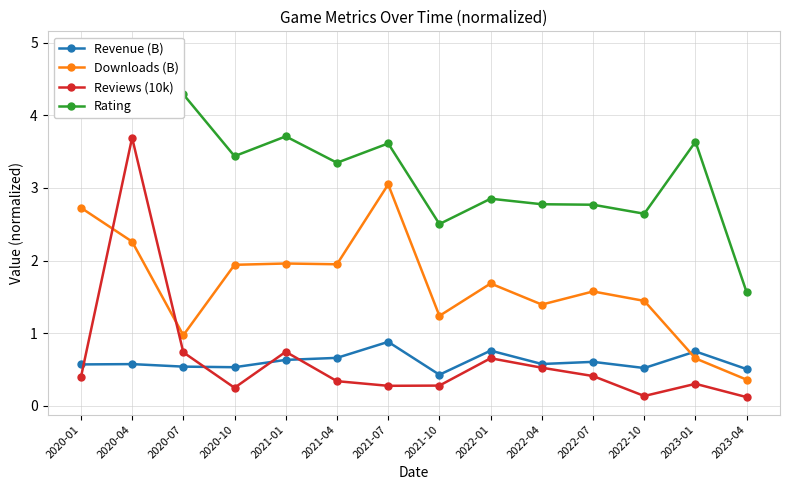

What are all the series names shown in the legend?

Revenue (B), Downloads (B), Reviews (10k), Rating